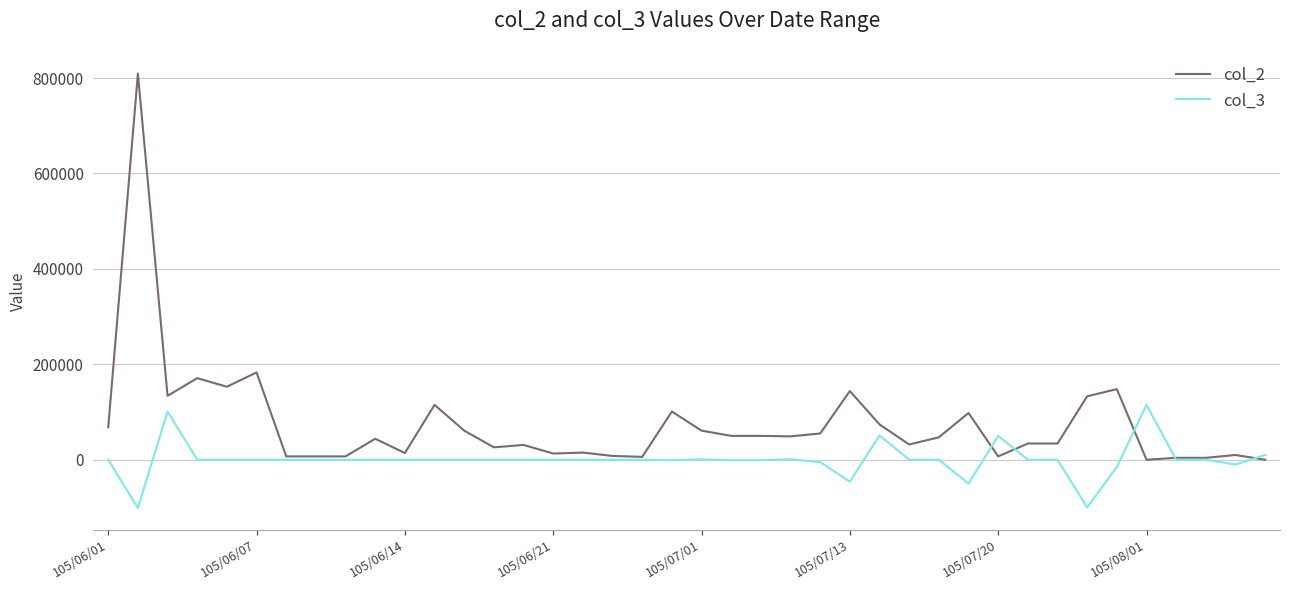

What is the difference between the maximum and minimum values in the col_2 series?

809000